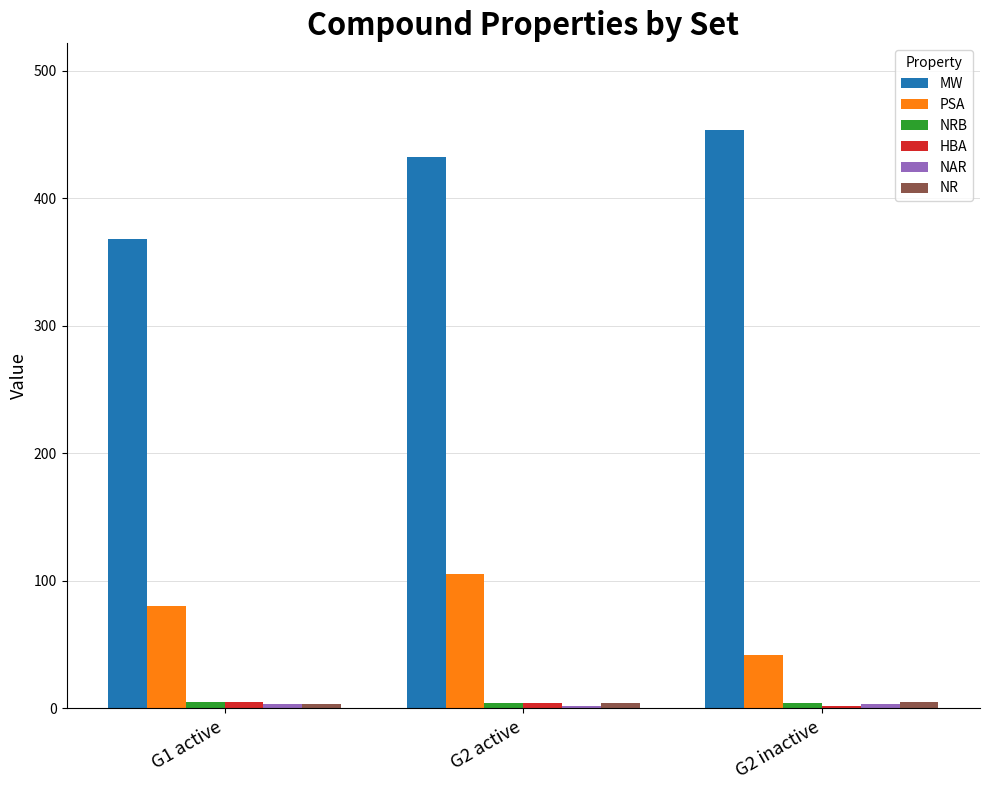

What is the difference between the maximum and second lowest values in the PSA series?

25.3